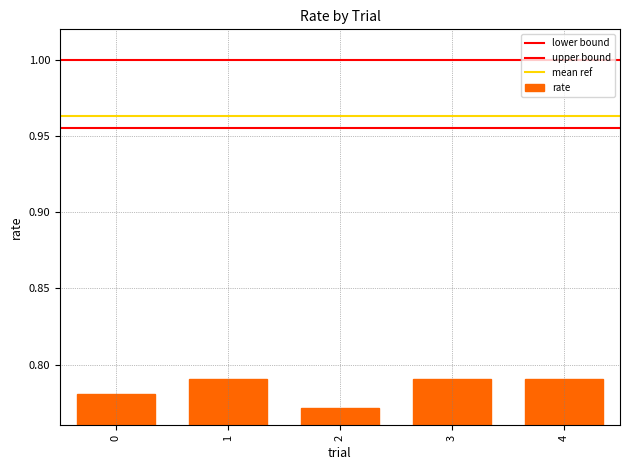

Reading left to right, extract all data points from this chart.

0=0.8	1=0.8	2=0.8	3=0.8	4=0.8